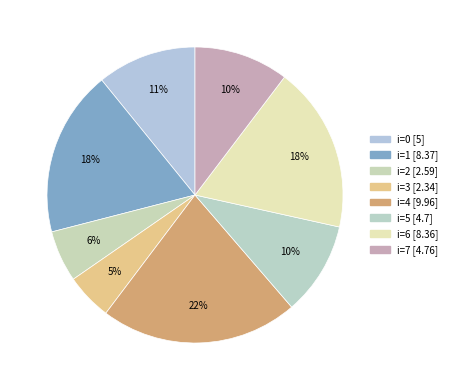

How many slices are in this pie chart?

8